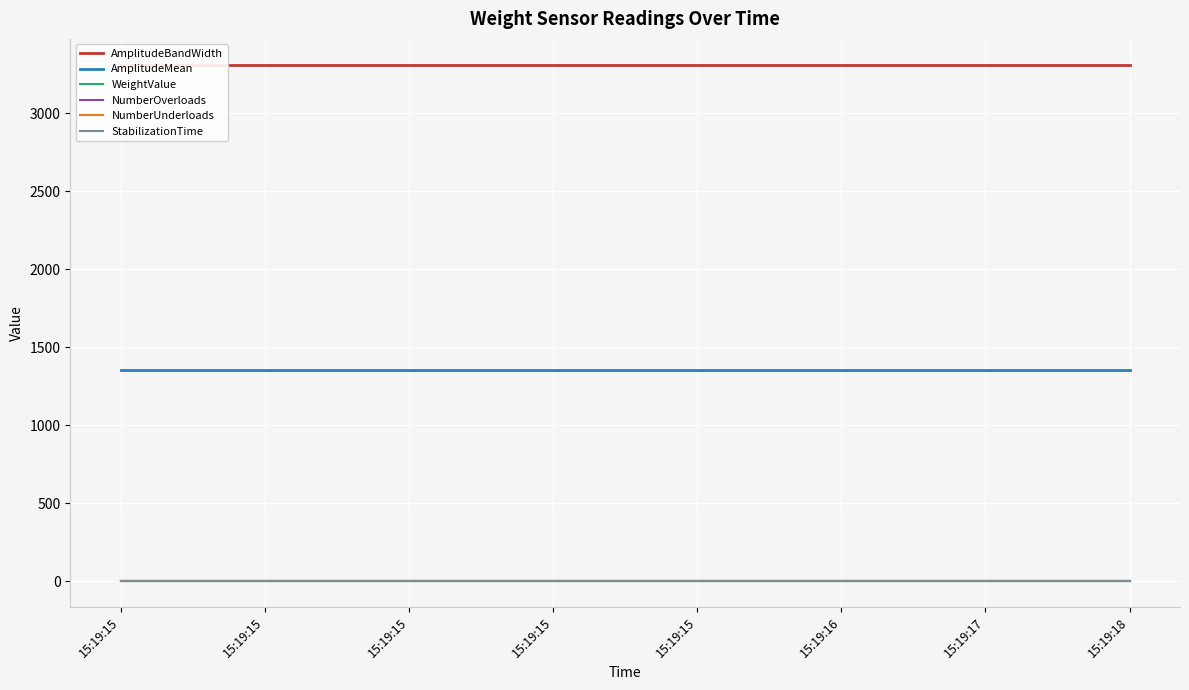

What is the average value of the StabilizationTime series?

-1.0